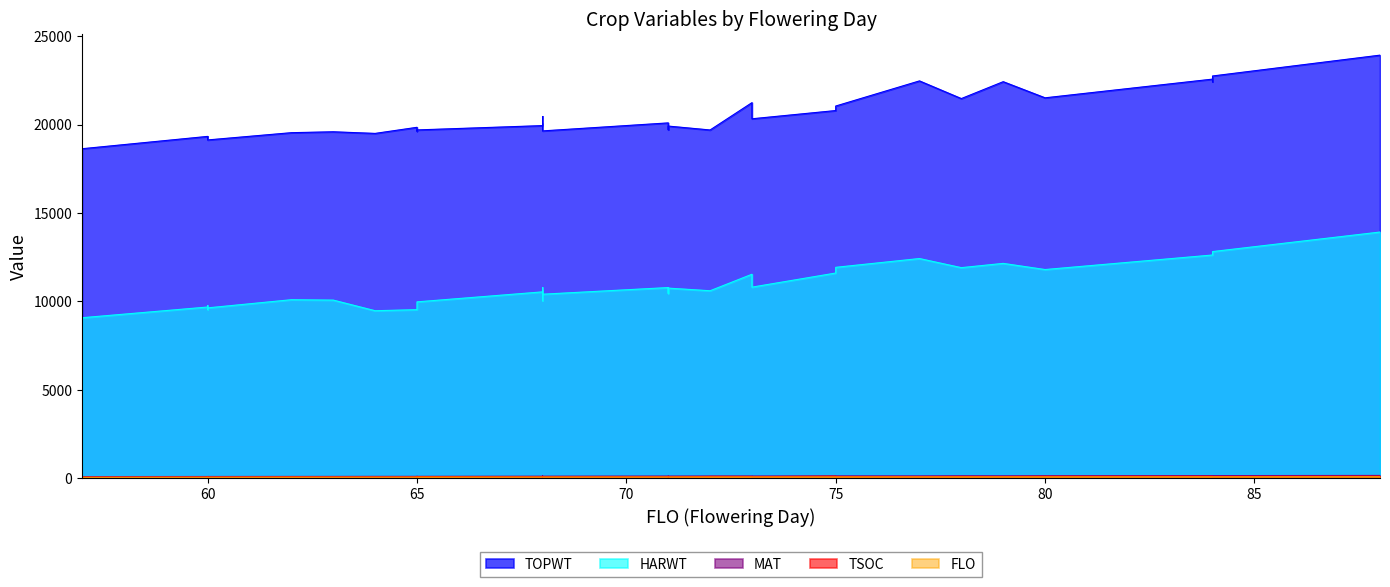

In MAT, how many points are lower than both neighbors (excluding endpoints)?

13